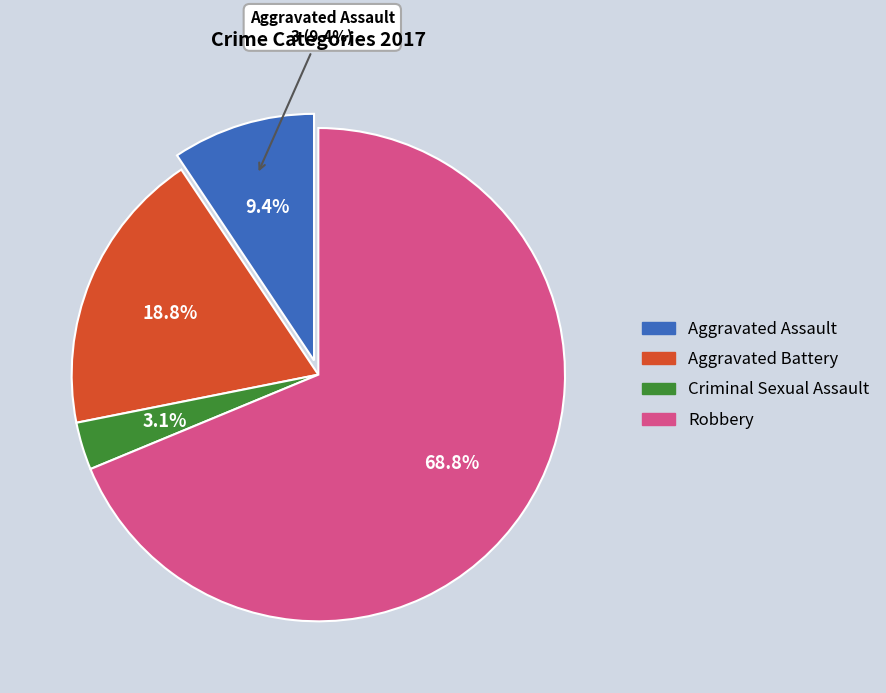

What is the smallest slice in the pie chart?

Criminal Sexual Assault